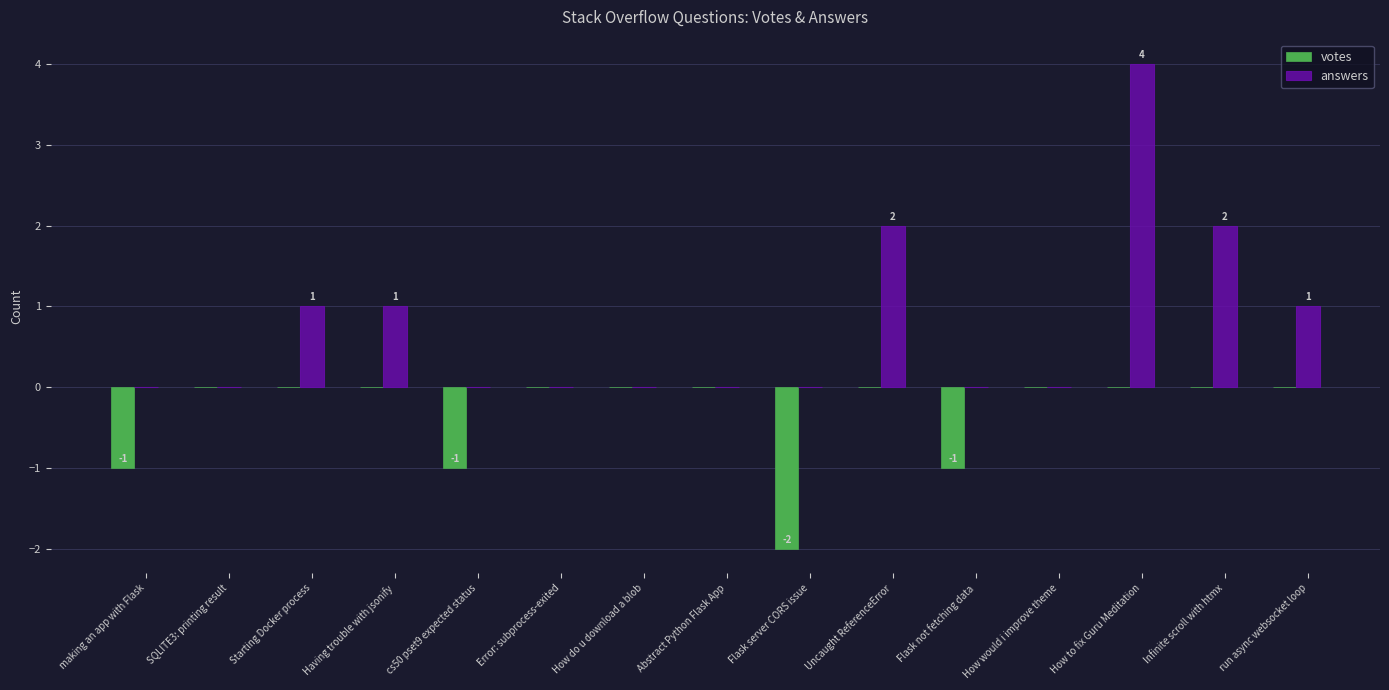

Which series changed the most between Uncaught ReferenceError and How to fix Guru Meditation?

answers